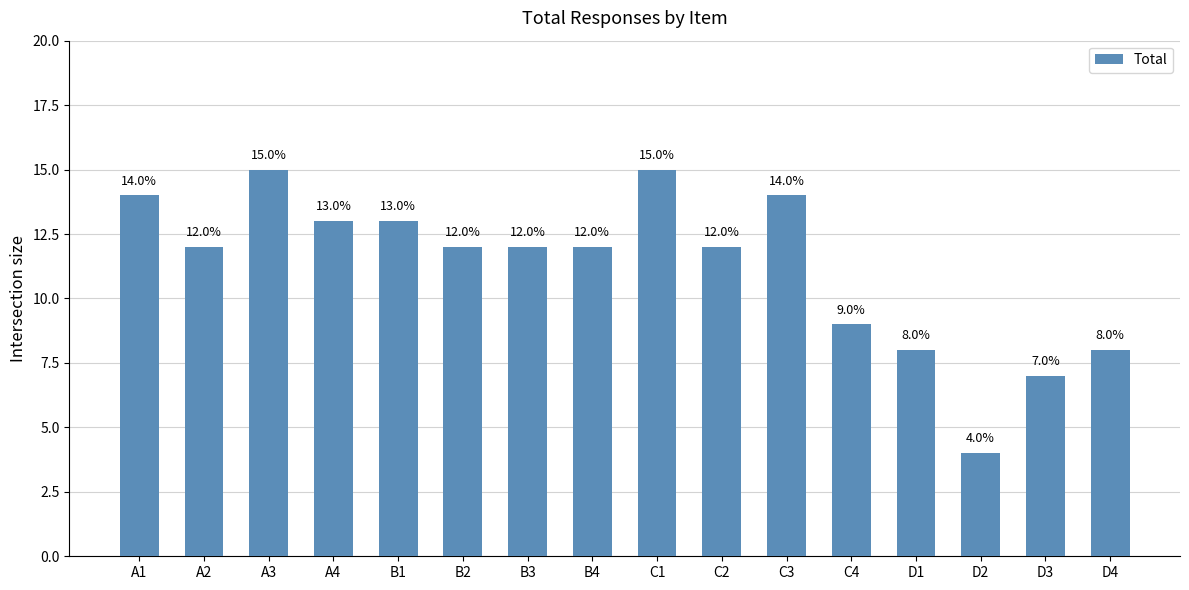

What is the value of the 4th bar from the left?

13